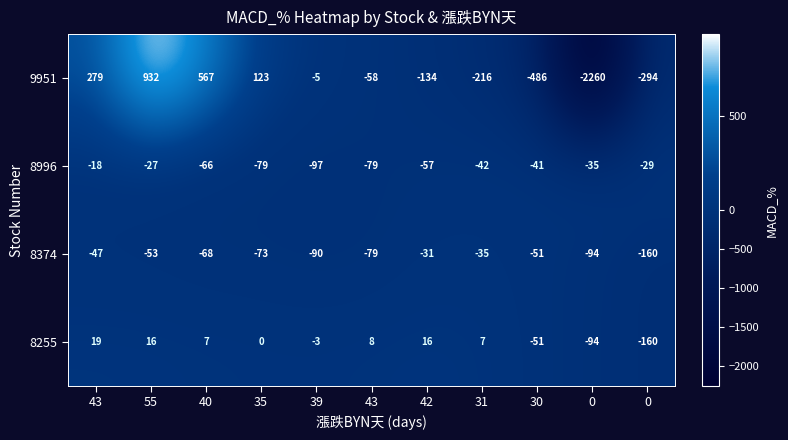

Reading right to left, extract all data points from this chart.

9951: 0=-294.0	0=-2260.0	30=-486.0	31=-216.0	42=-134.0	43=-58.0	39=-5.0	35=123.0	40=567.0	55=932.0	43=279.0
8996: 0=-29.0	0=-35.0	30=-41.0	31=-42.0	42=-57.0	43=-79.0	39=-97.0	35=-79.0	40=-66.0	55=-27.0	43=-18.0
8374: 0=-160.0	0=-94.0	30=-51.0	31=-35.0	42=-31.0	43=-79.0	39=-90.0	35=-73.0	40=-68.0	55=-53.0	43=-47.0
8255: 0=-160.0	0=-94.0	30=-51.0	31=7.0	42=16.0	43=8.0	39=-3.0	35=0.0	40=7.0	55=16.0	43=19.0